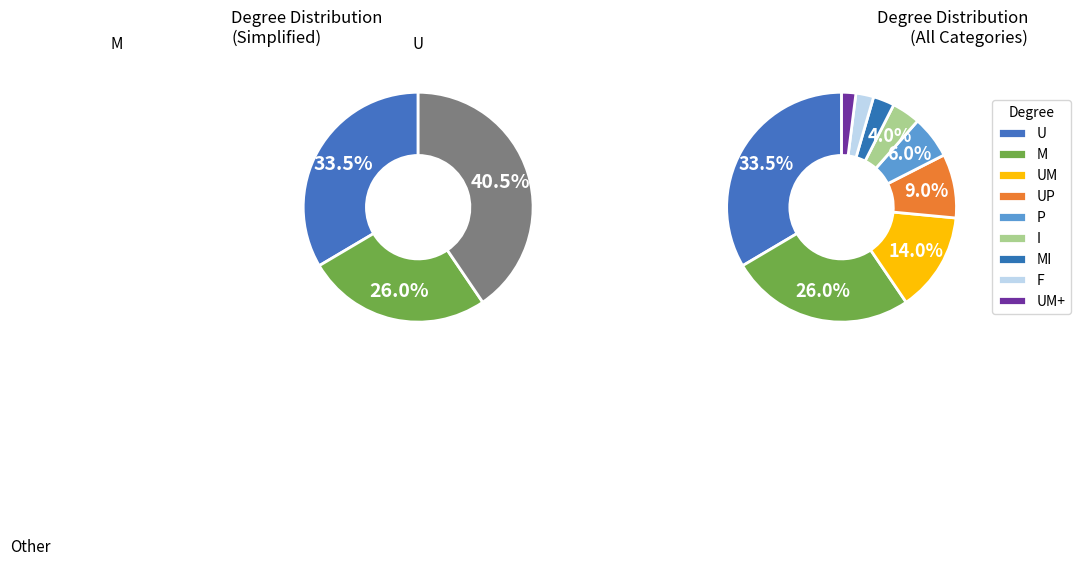

Does UP represent more than half of the total?

No